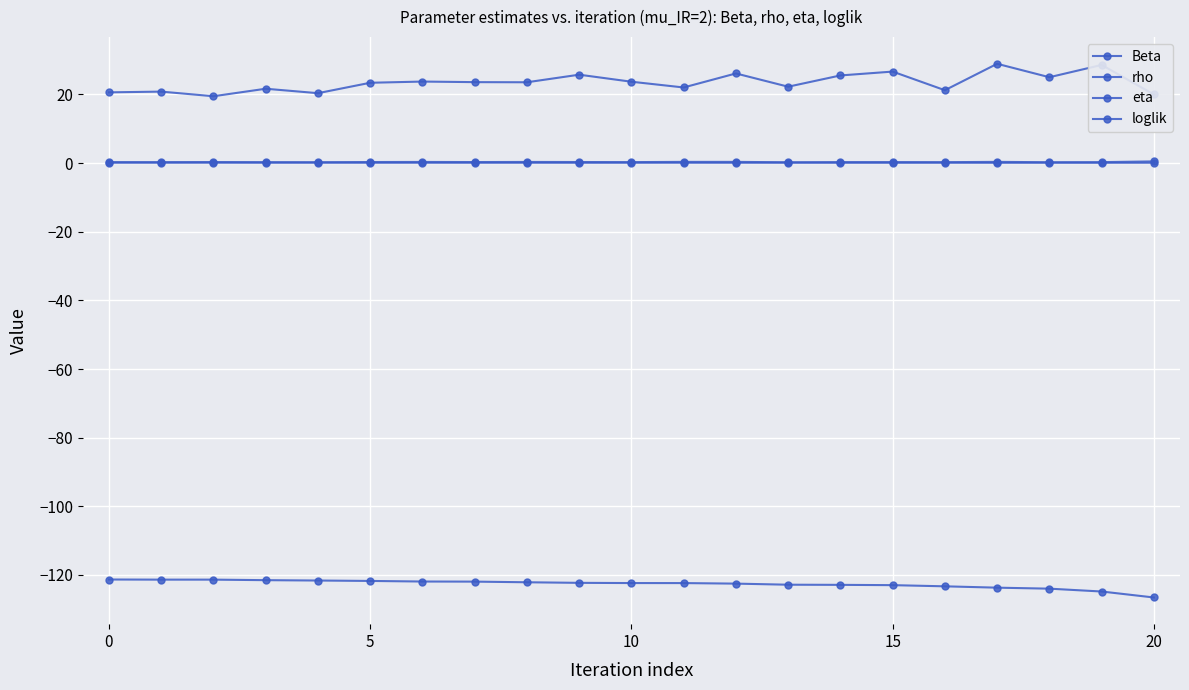

How many lines are shown in the chart?

4